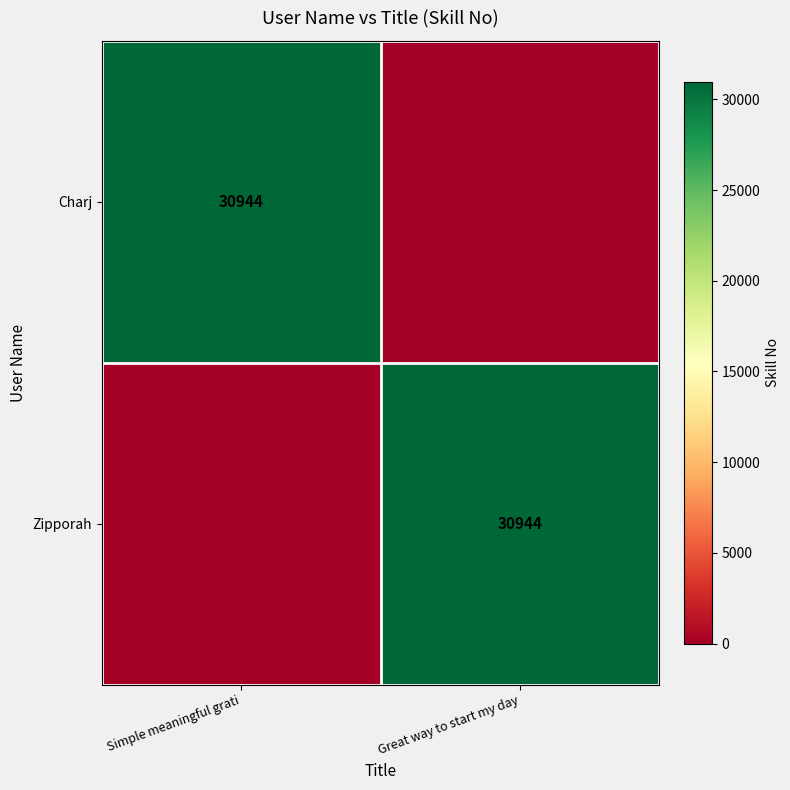

The value of Zipporah at Great way to start my day is 30944. True or false?

True